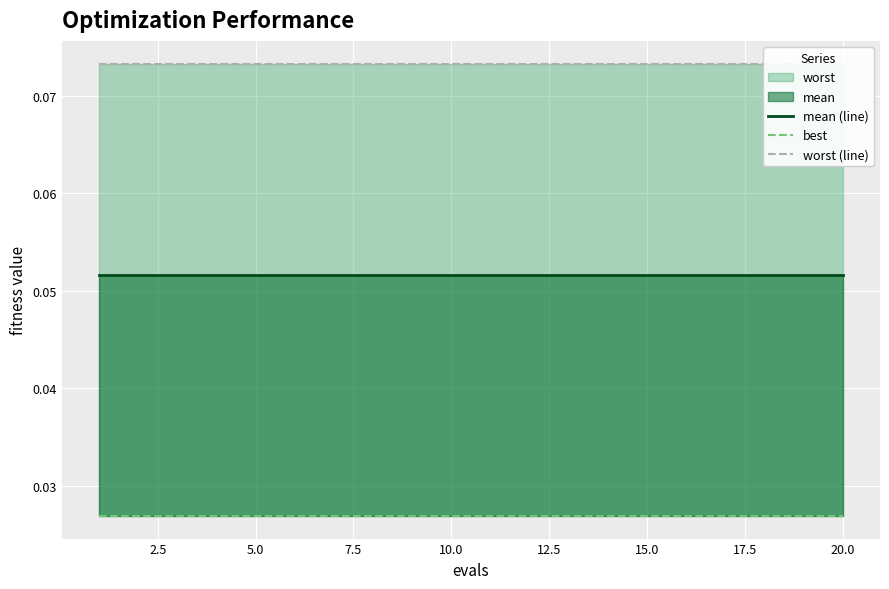

What is the label of the 13th point from the left?

12